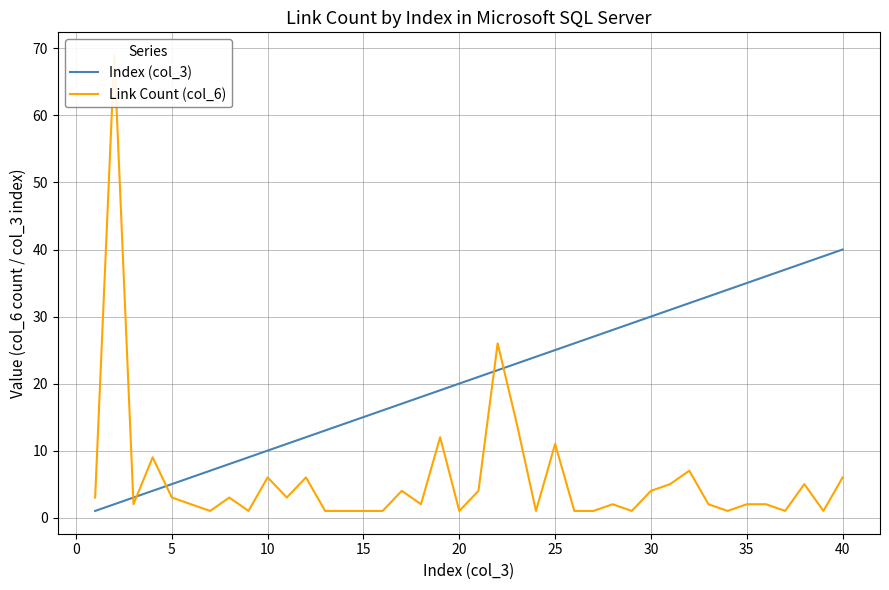

The Index (col_3) series shows 40 at 40. True or false?

True